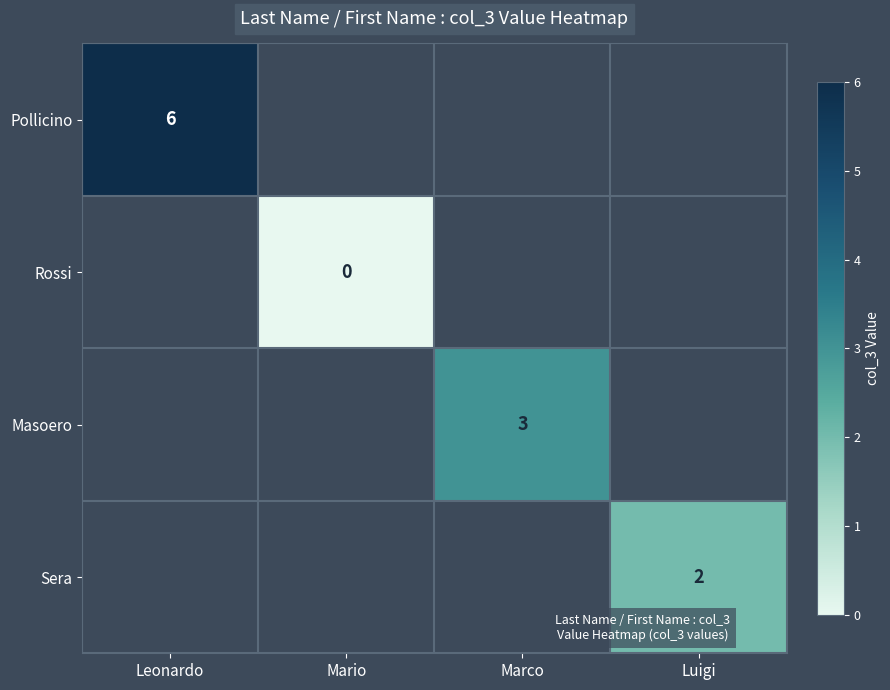

List the labels in order of Masoero value, largest first.

Leonardo, Mario, Marco, Luigi